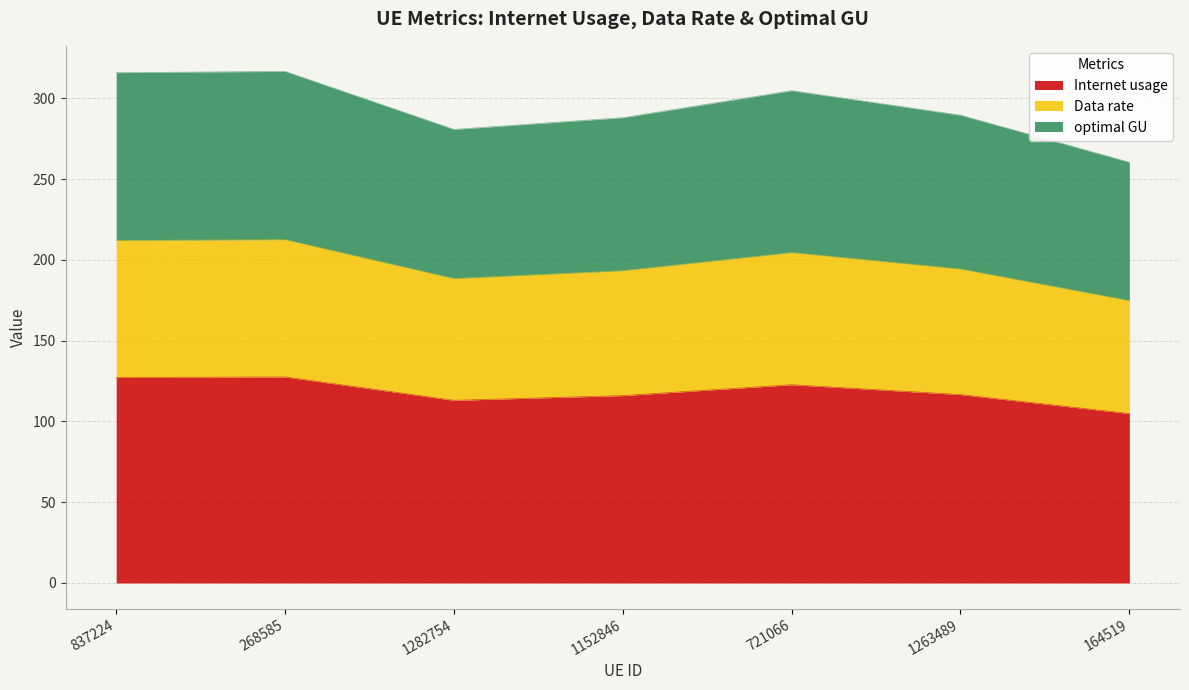

Does the chart display data point markers on the line(s)?

No